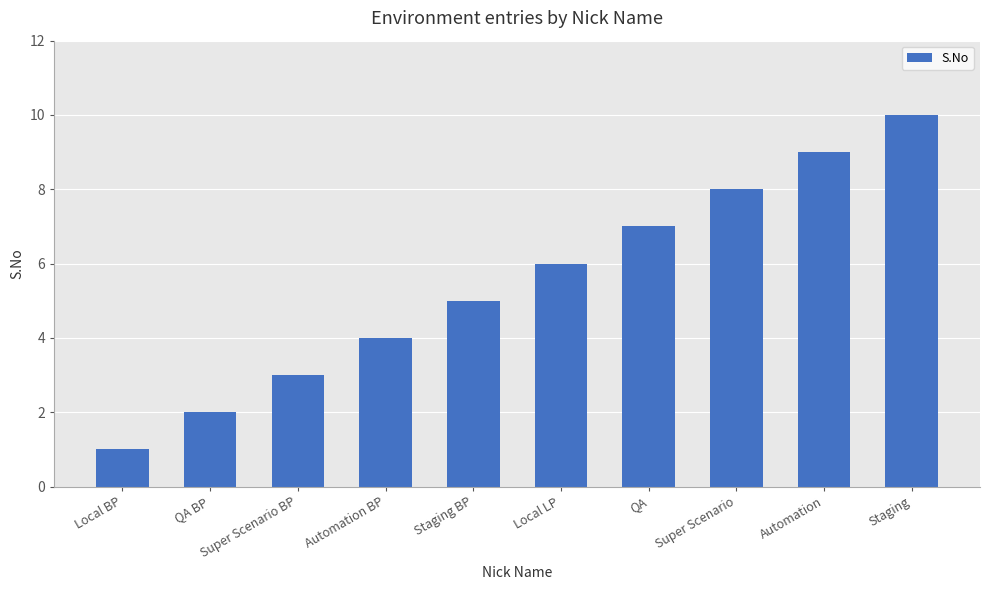

List the labels in order of value, smallest first.

Local BP, QA BP, Super Scenario BP, Automation BP, Staging BP, Local LP, QA, Super Scenario, Automation, Staging